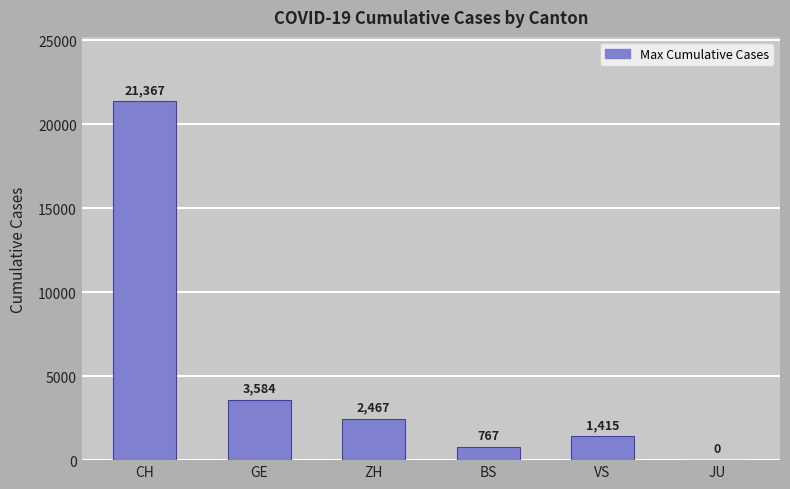

Count the number of data series in this chart.

1